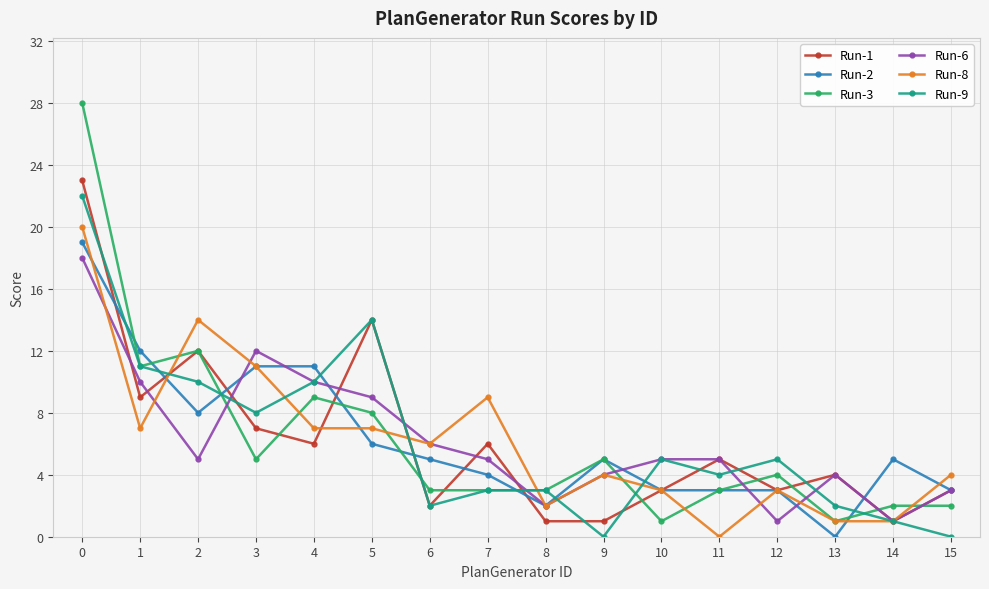

Is the value of Run-6 at 12 greater than the value of Run-9 at 11?

No